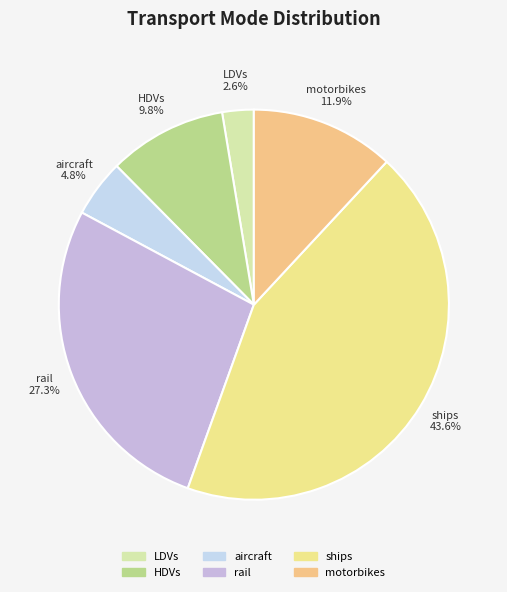

What is the total percentage of aircraft and HDVs?

14.6%